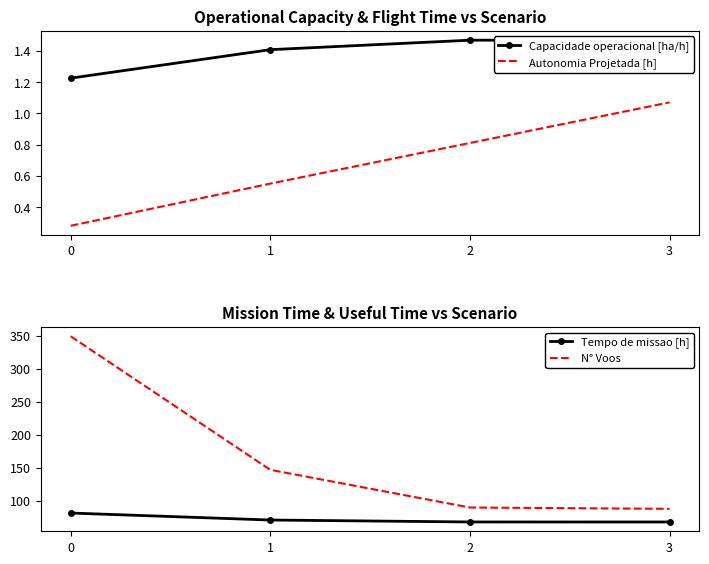

Which series has the largest total across all categories?

N° Voos